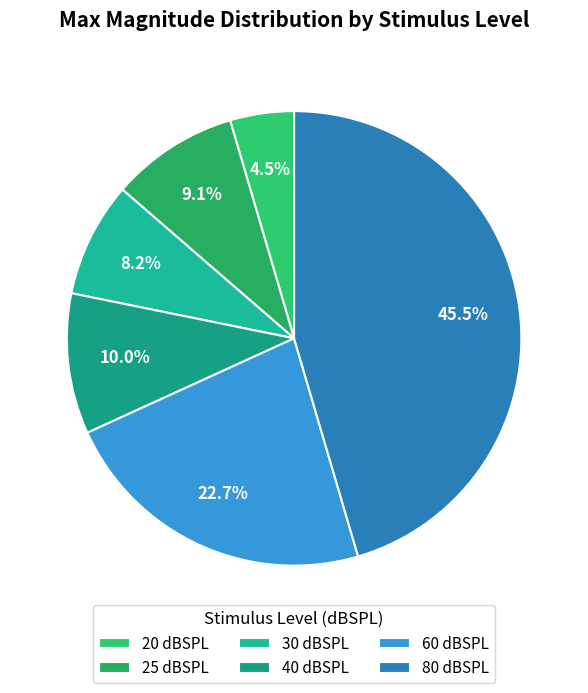

How many segments does this pie chart have?

6